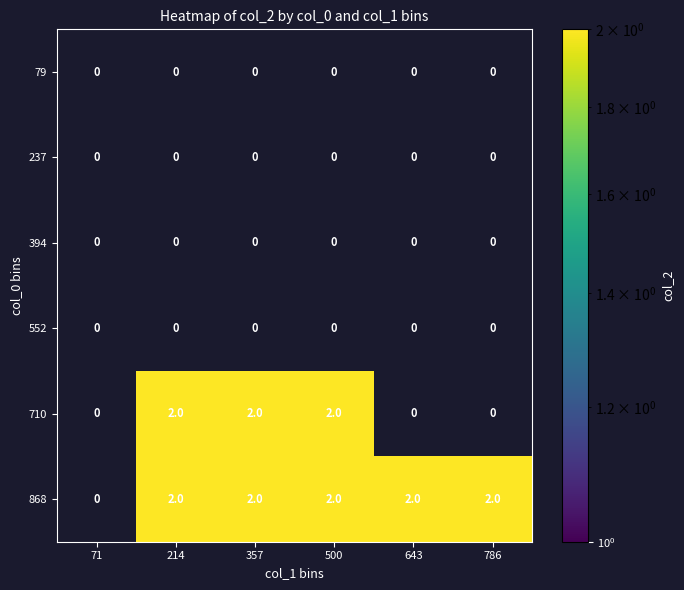

At how many categories does at least one series exceed 1?

5